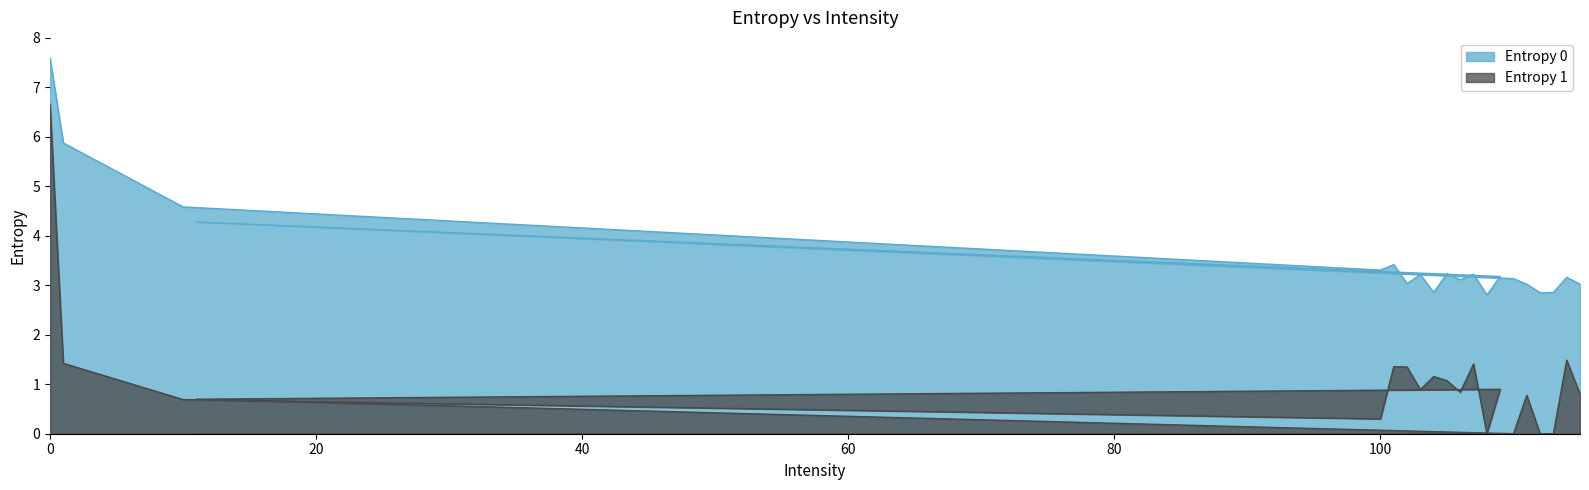

True or false: Entropy 0 has a value of 3.3 at 100.

True